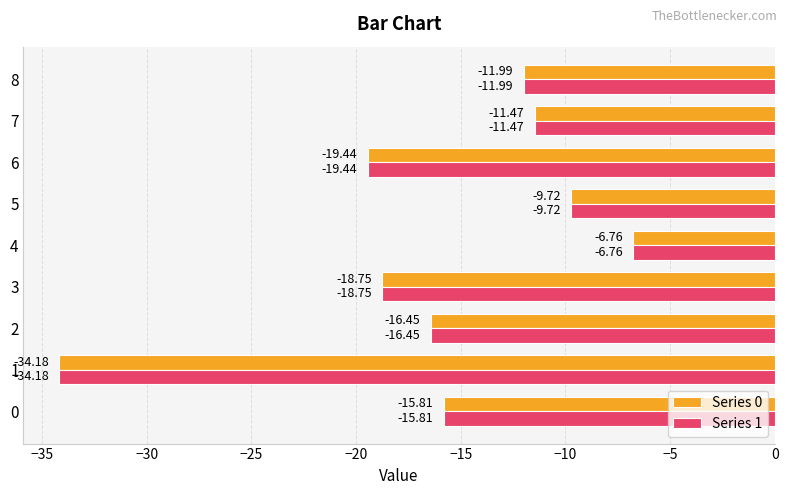

Rank the categories by Series 0 value from lowest to highest.

1, 6, 3, 2, 0, 8, 7, 5, 4